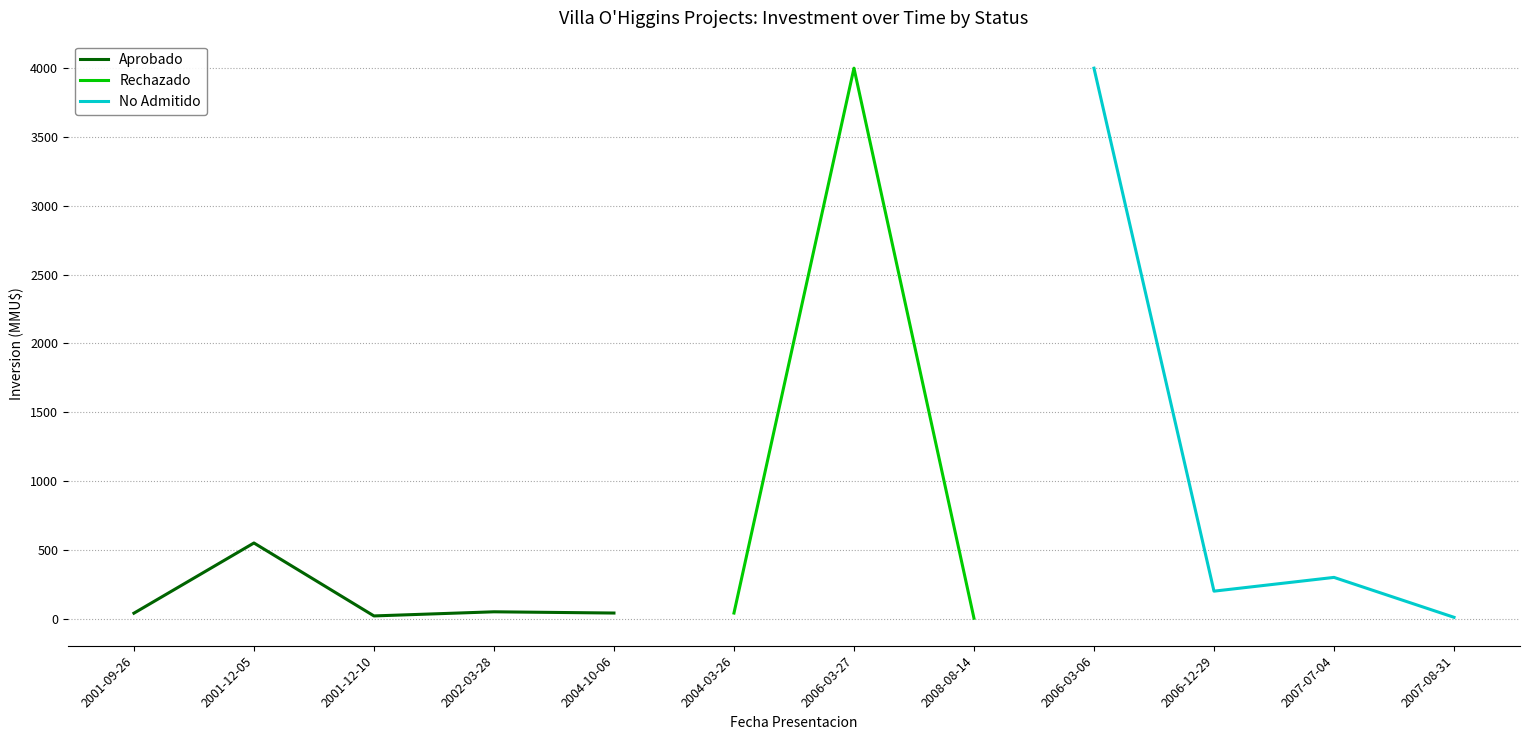

Which category has the highest value in the Aprobado series?

2001-12-05